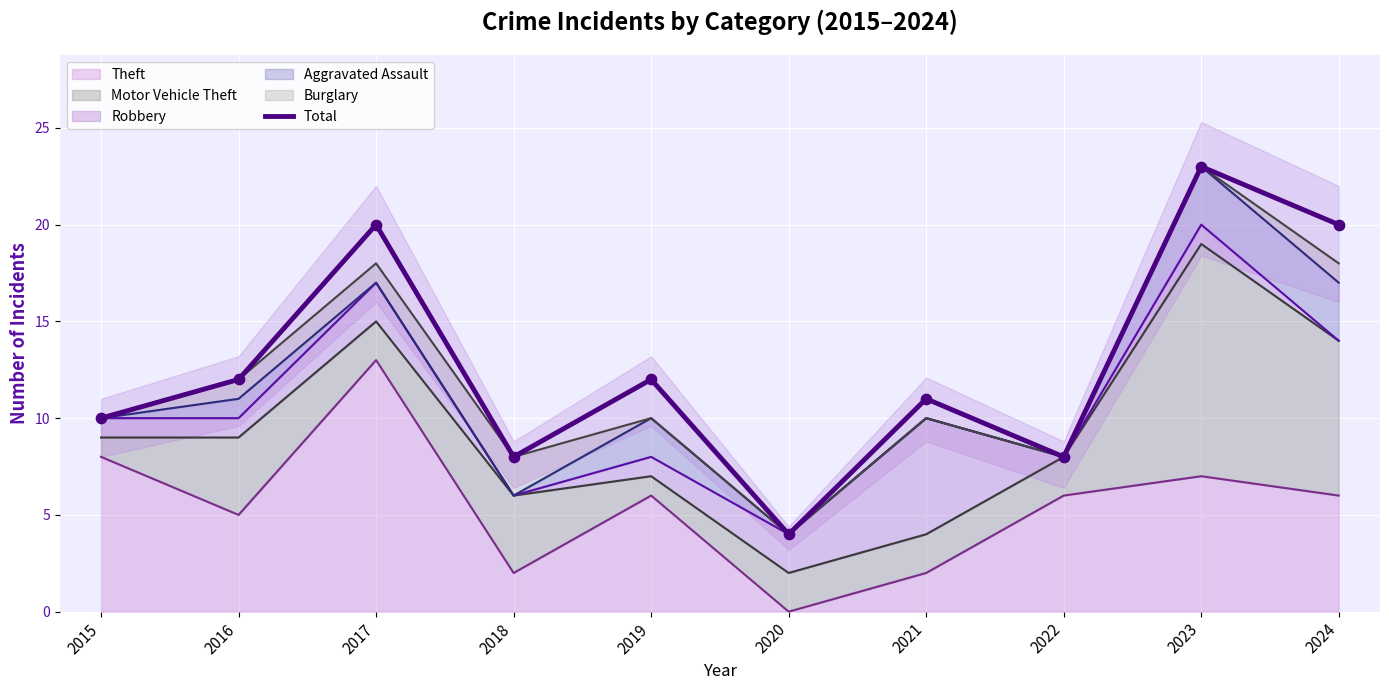

What is the ratio of the value at 2024 to the value at 2021?

1.8